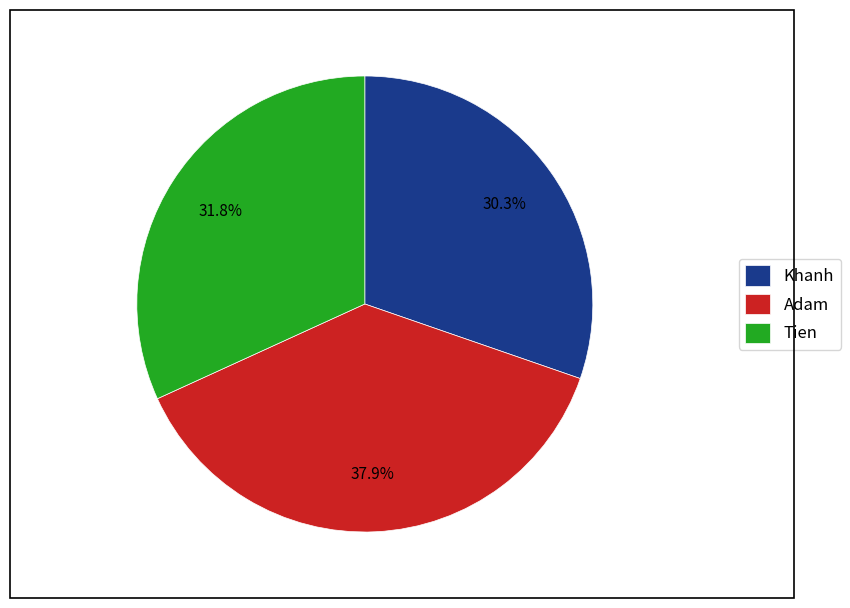

How much of the chart is everything except Khanh?

69.7%